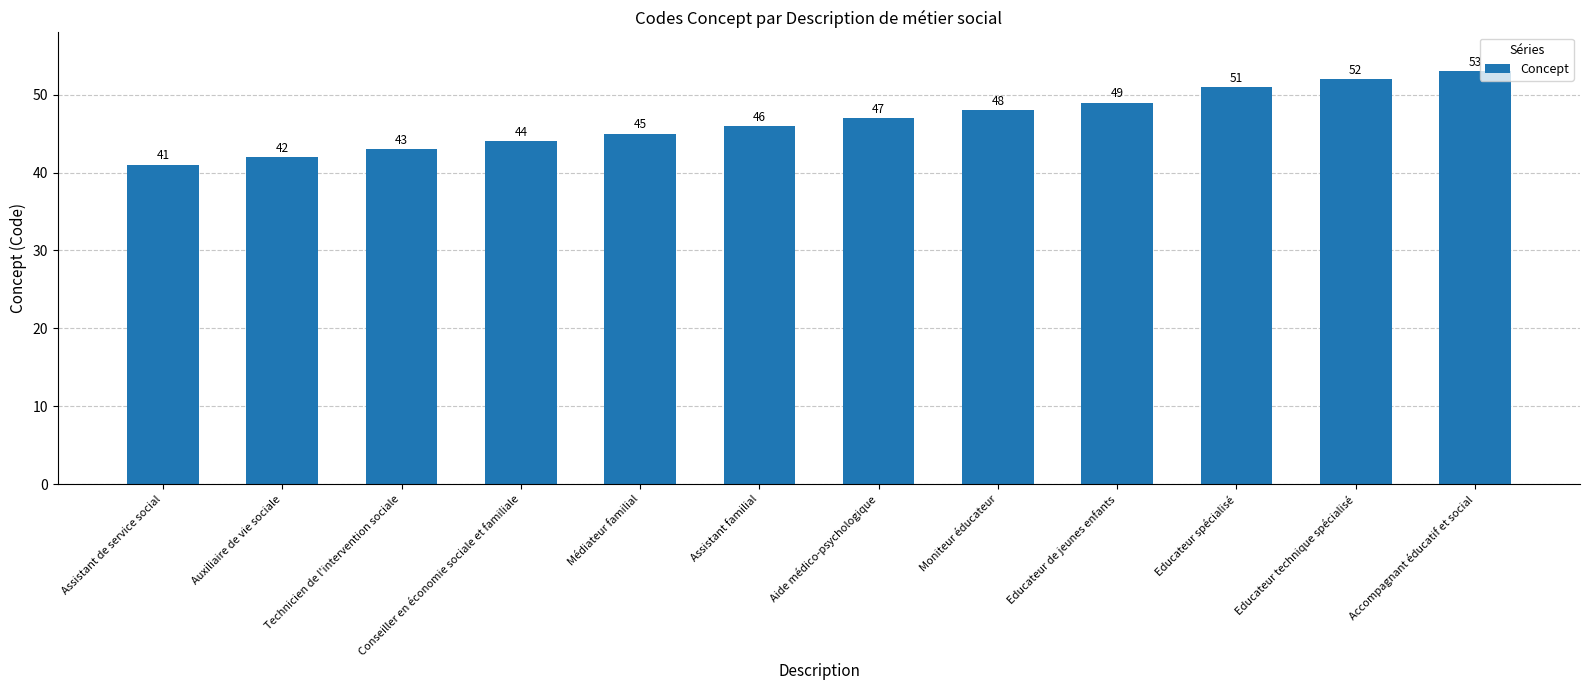

What is the label of the 5th bar from the right?

Moniteur éducateur